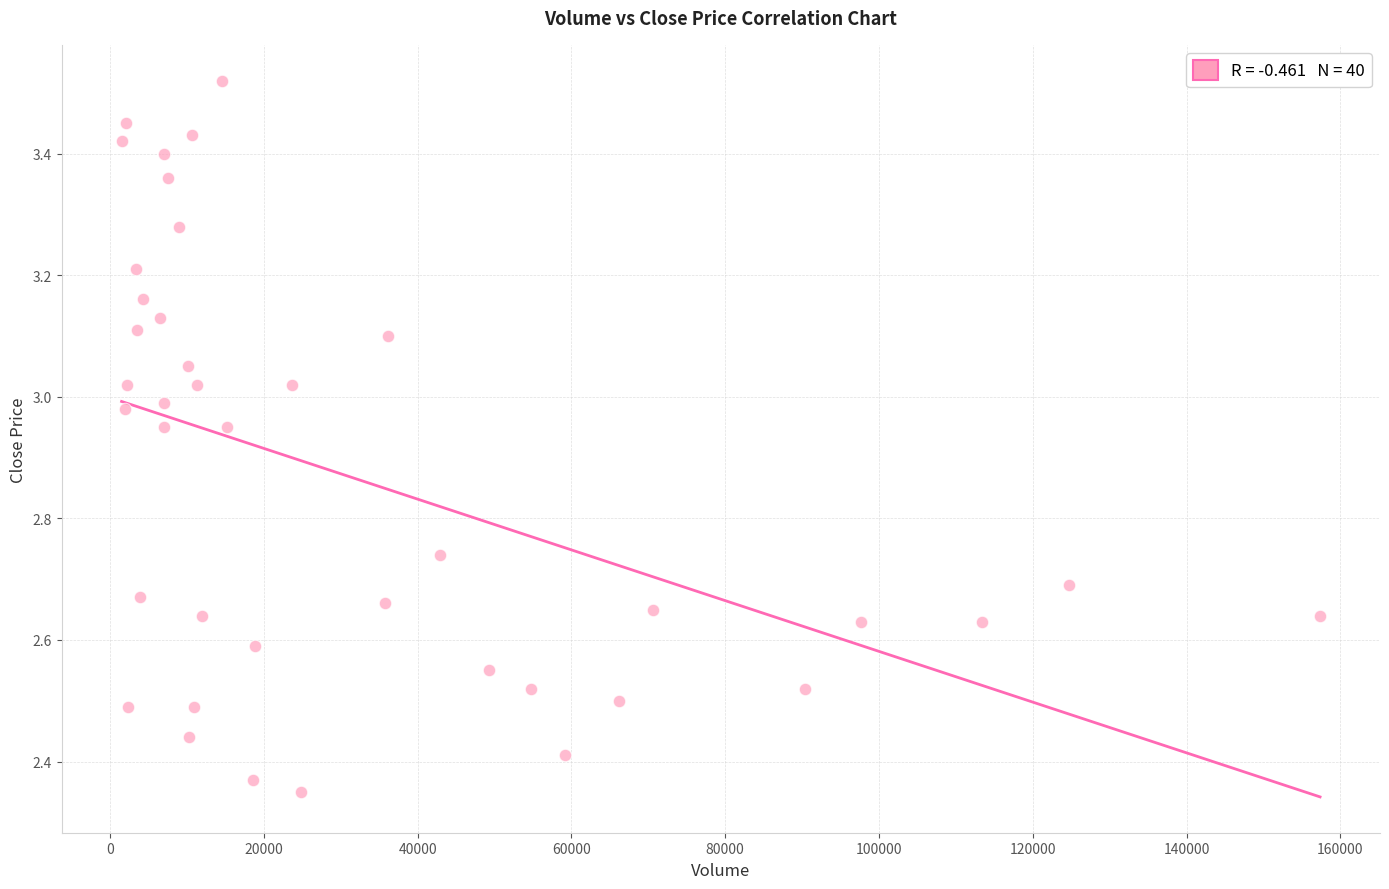

What is the range of Y values (max minus min)?

1.2